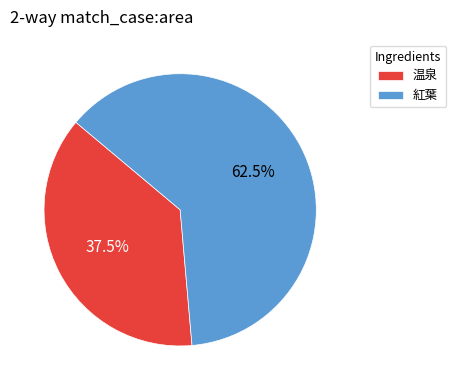

Rank the categories by value from lowest to highest.

温泉, 紅葉